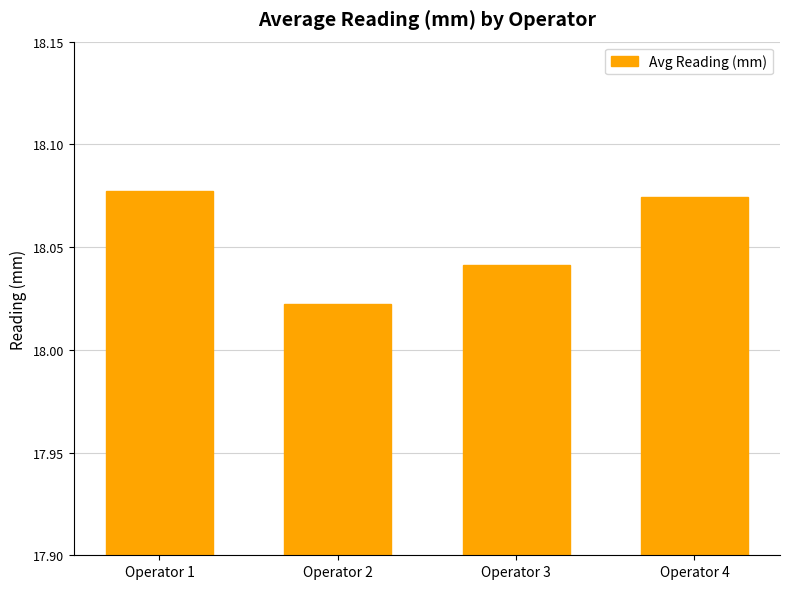

Rank the categories by value from highest to lowest.

Operator 1, Operator 4, Operator 3, Operator 2